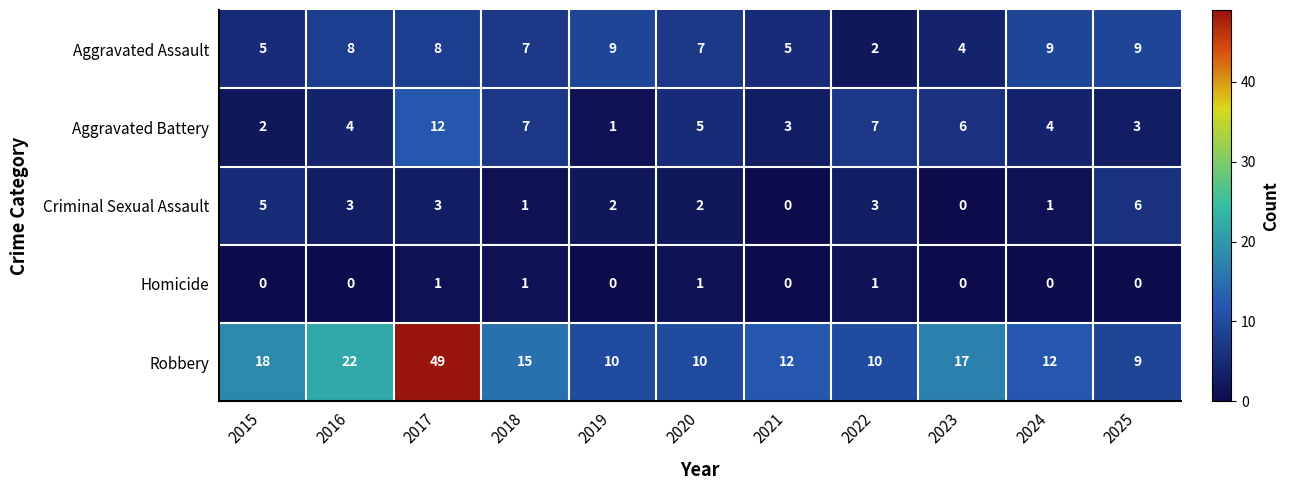

Which series has the widest spread of values?

Robbery